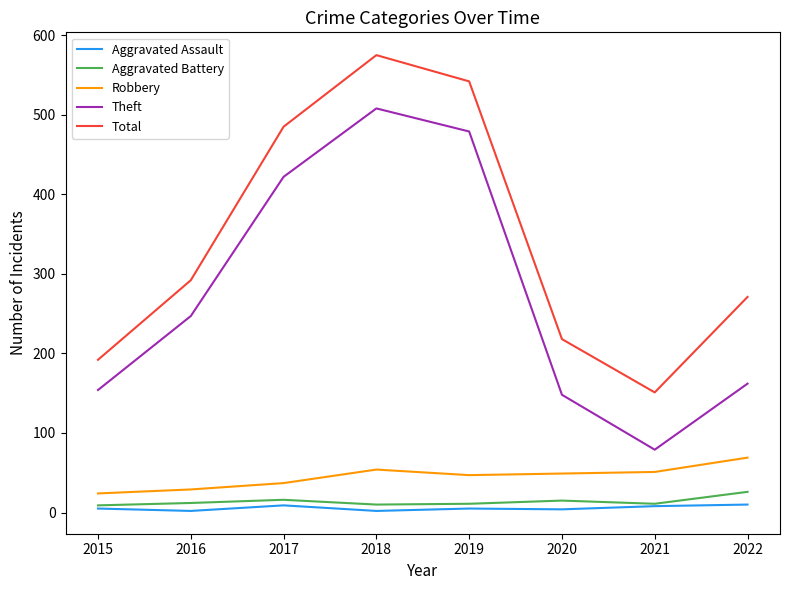

What is the difference between the maximum and second lowest values in the Aggravated Battery series?

16